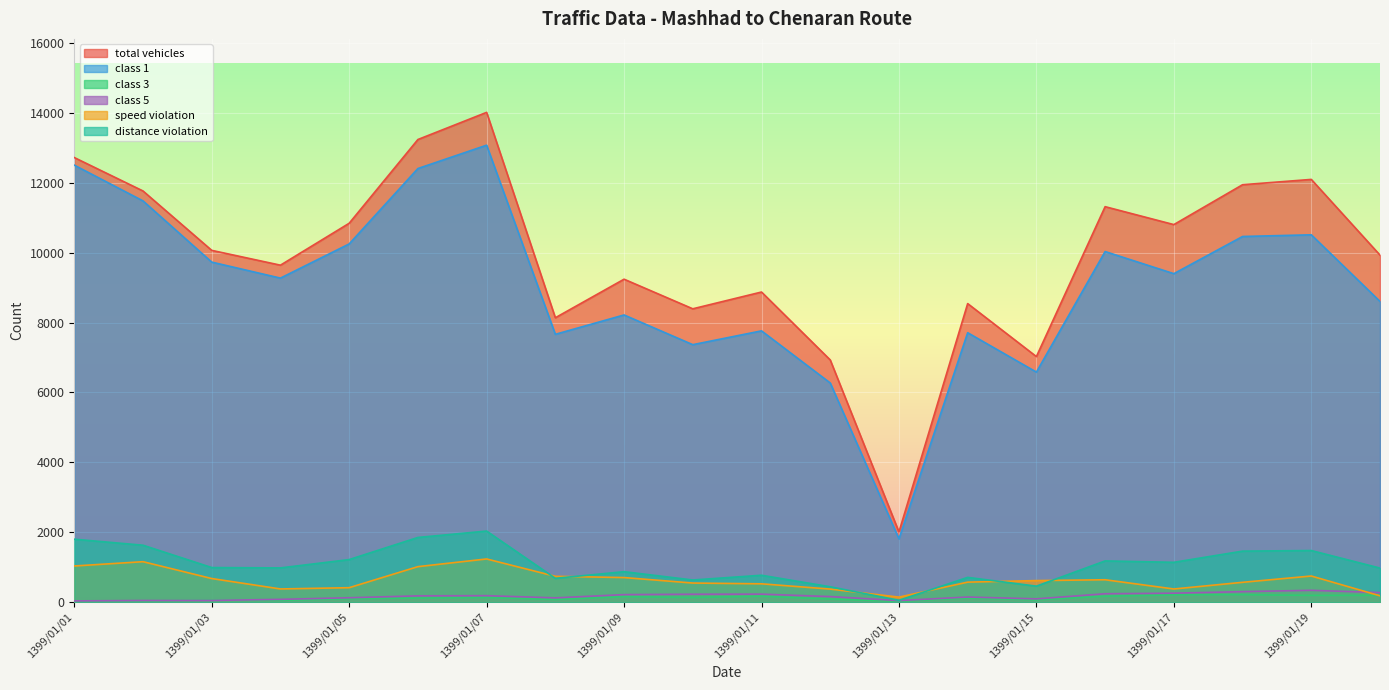

True or false: total vehicles has more than 2 points higher than both neighbors.

True